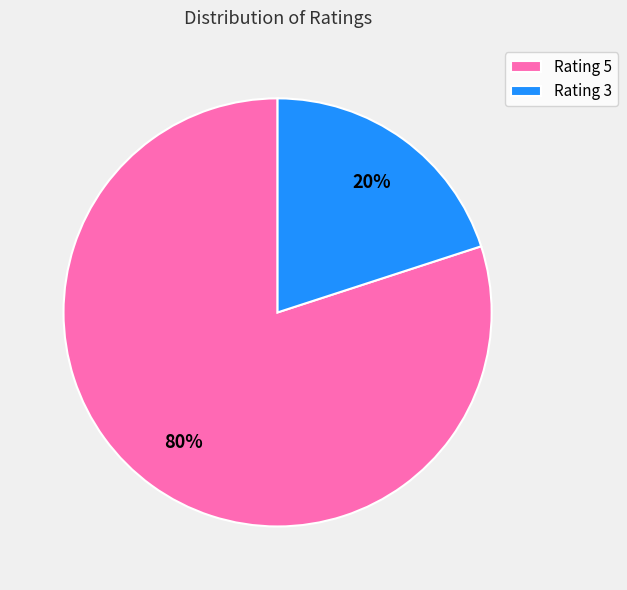

What percentage is the Rating 3 slice, to the nearest percent?

20%